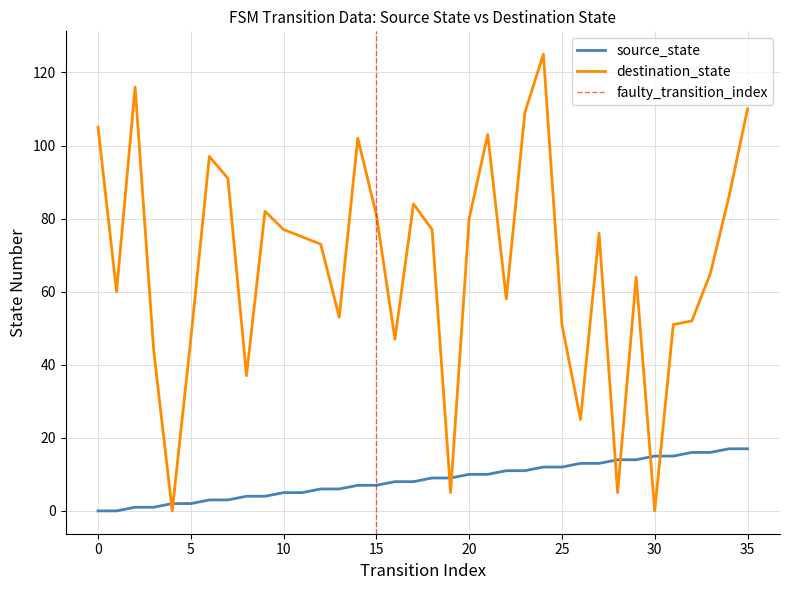

What is the maximum value for source_state?

17